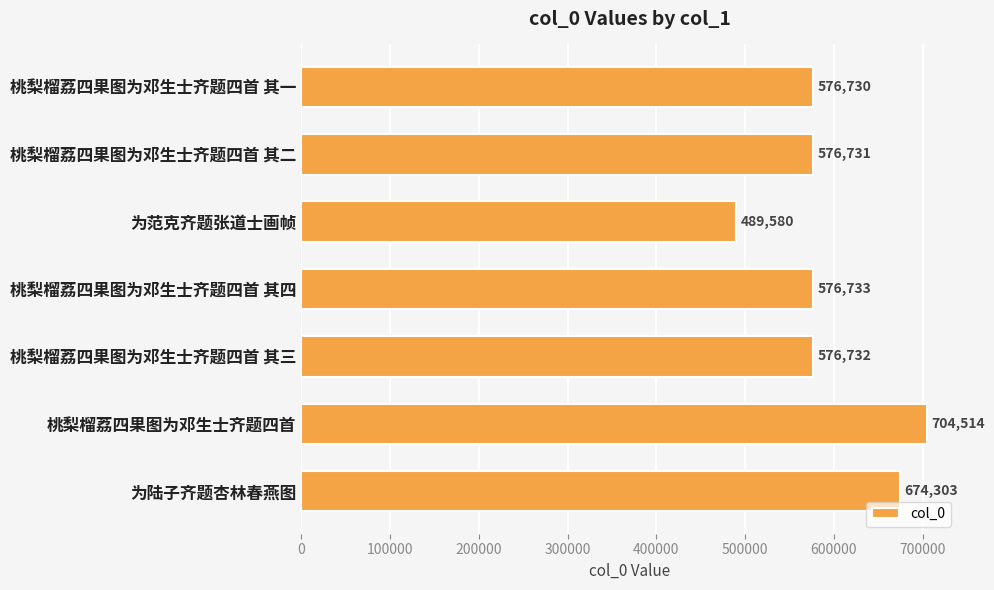

Does the chart contain stacked bars?

No